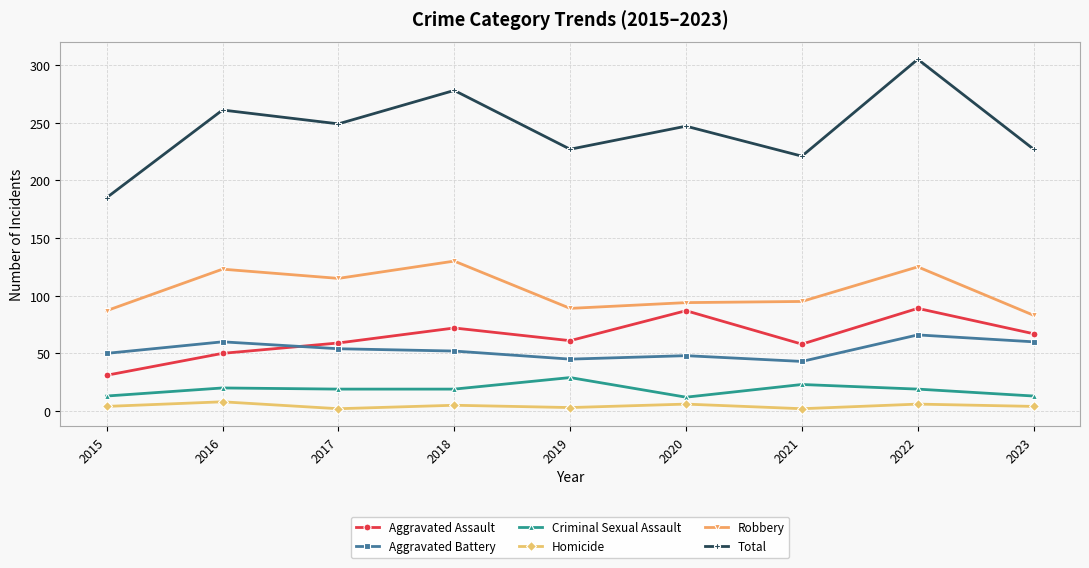

How many Homicide values are between 3 and 6?

6